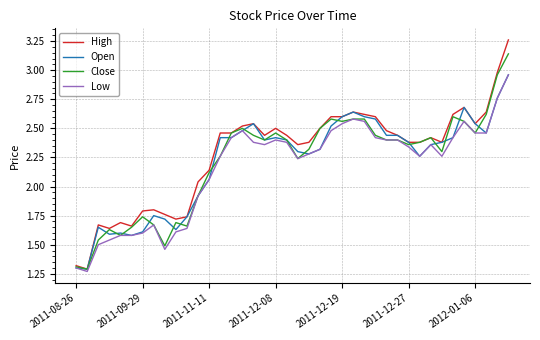

How many times do Open and Close cross each other?

16